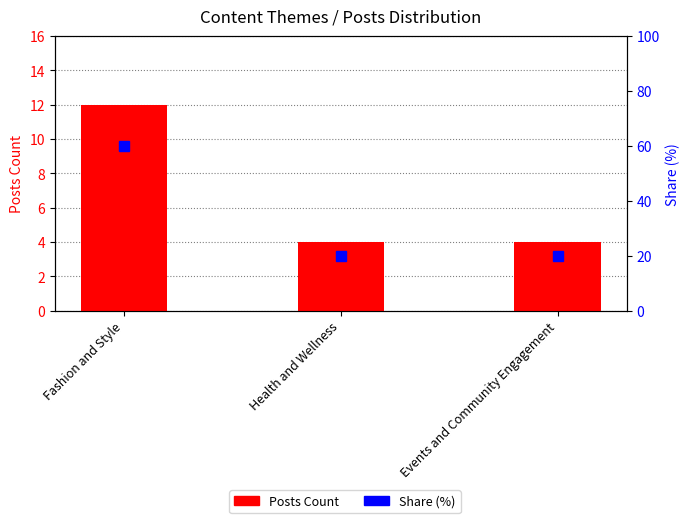

The value of Posts Count at Health and Wellness is 4. True or false?

True